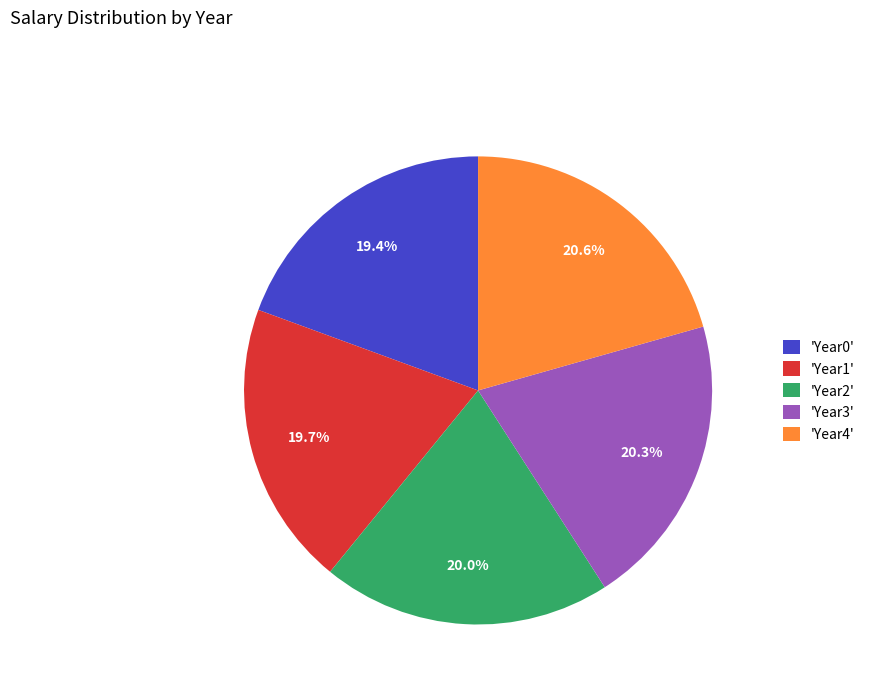

Is there a majority slice in this chart?

No